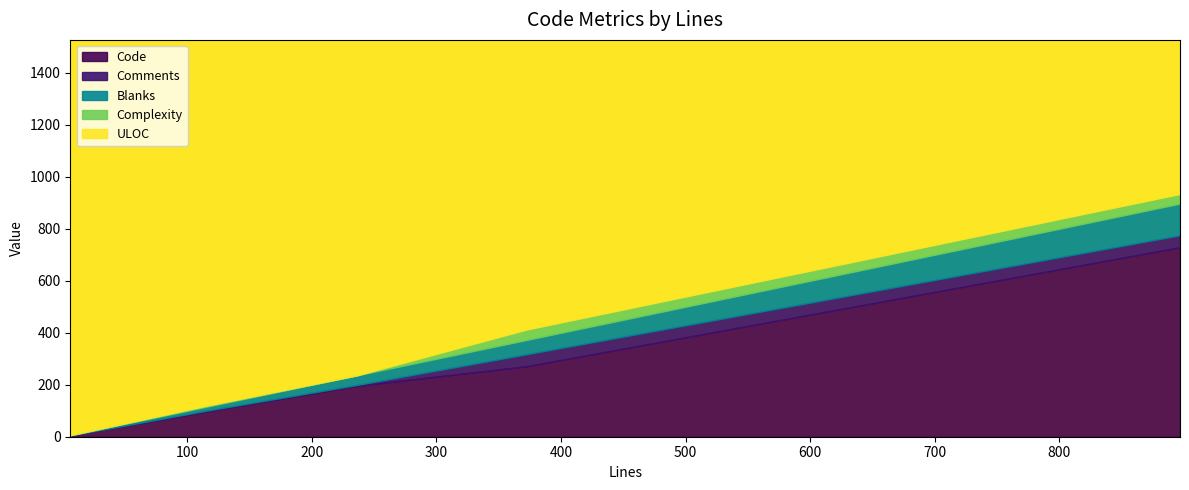

At 6, list the series in order from smallest to largest.

Comments, Complexity, Blanks, Code, ULOC